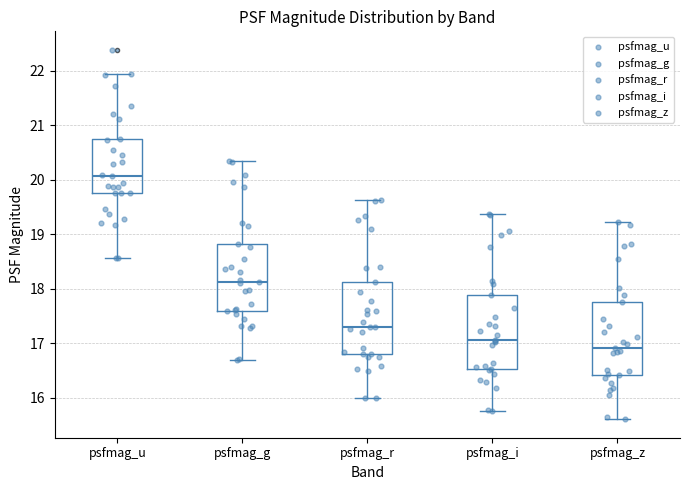

Which box has the highest median line?

psfmag_u